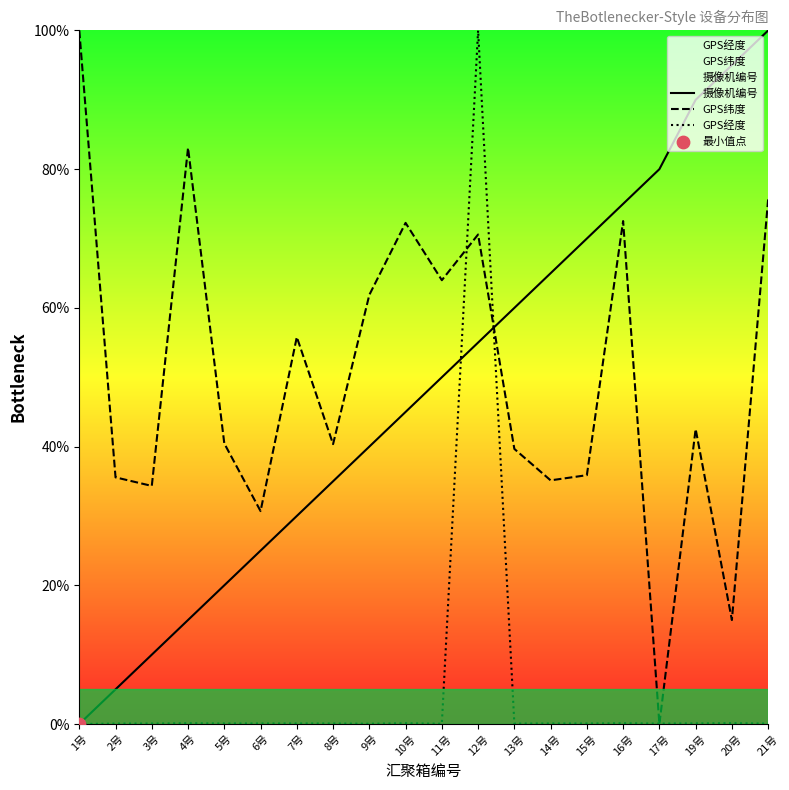

Is the value of 摄像机编号 at 13号 greater than the value of GPS纬度 at 6号?

Yes